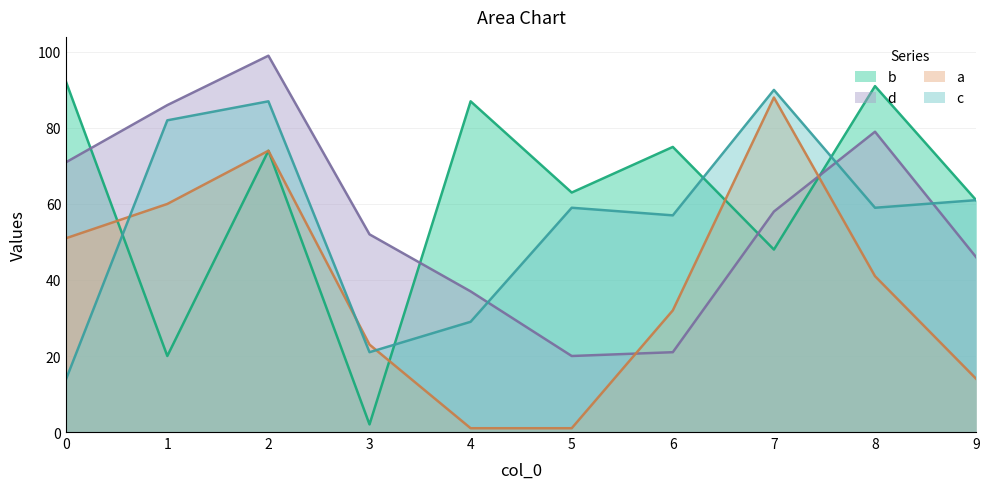

What is the average value of the d series?

57